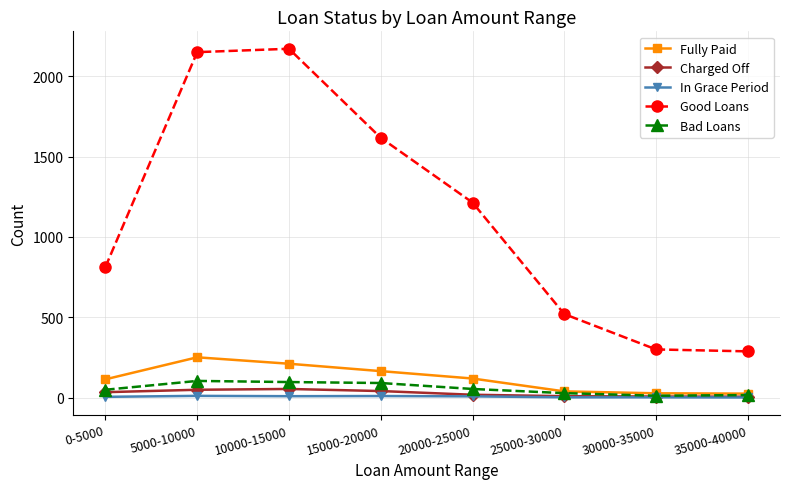

True or false: Bad Loans has more than 0 points higher than both neighbors.

True